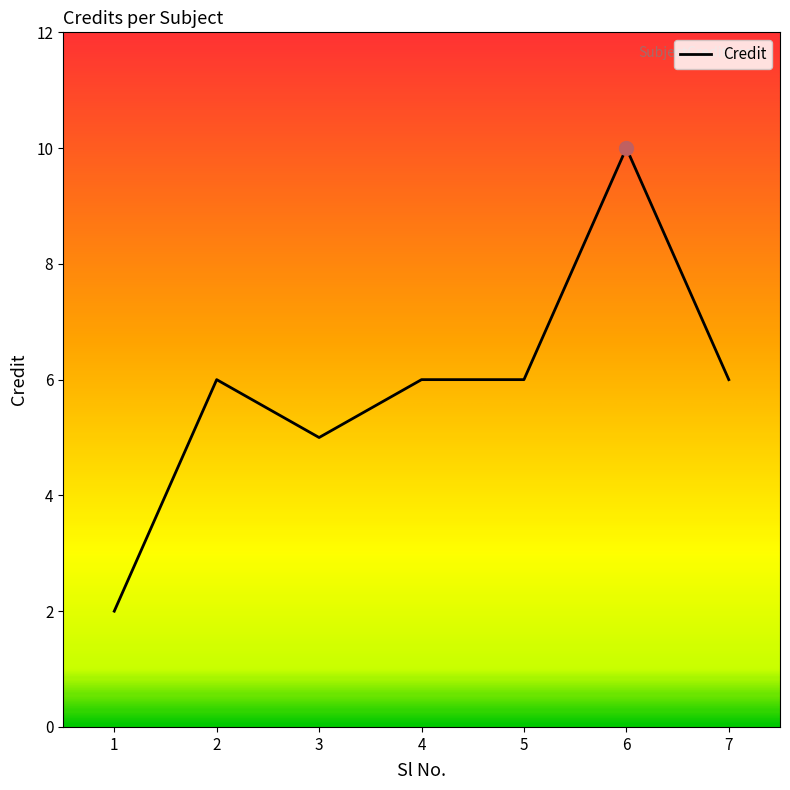

Between 1 and 6, which is larger?

6